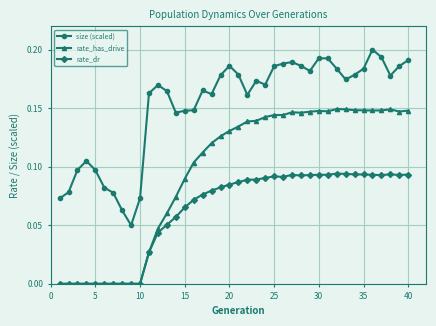

True or false: size (scaled) and rate_has_drive intersect in this chart.

False